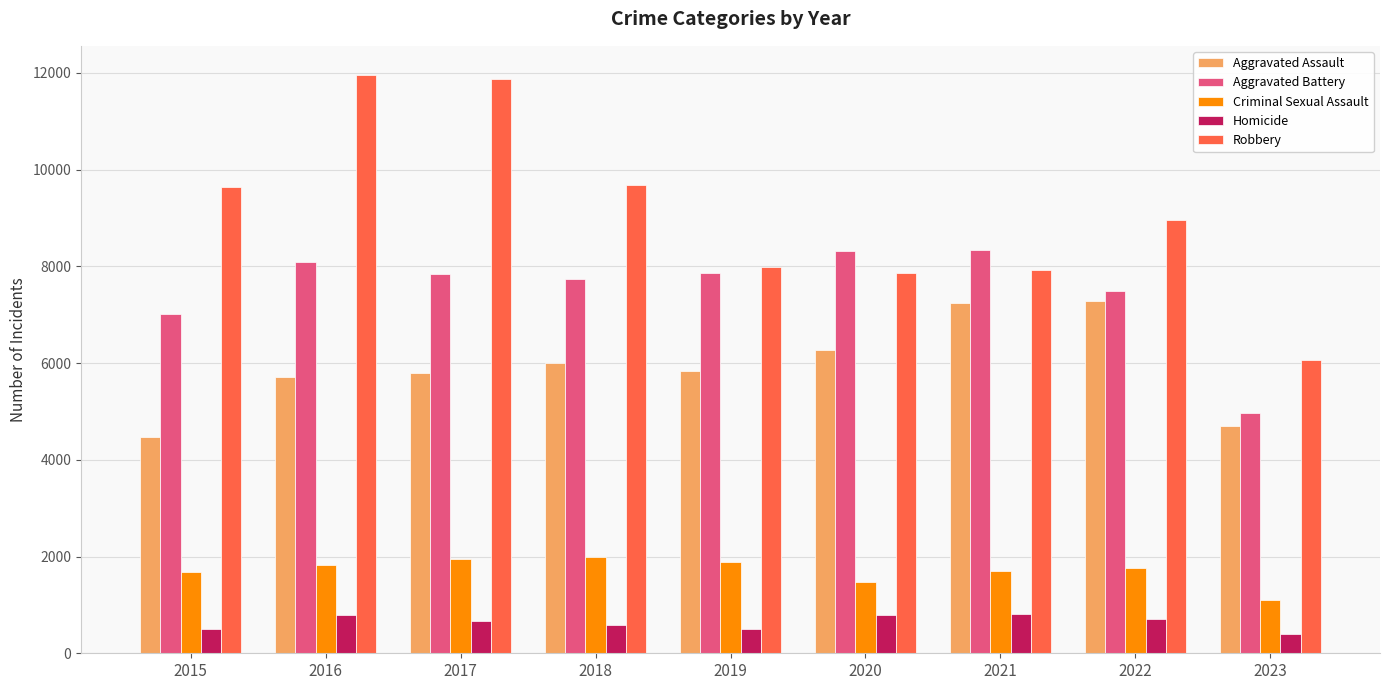

What is the value of the Aggravated Assault bar at the 6th from the left?

6262